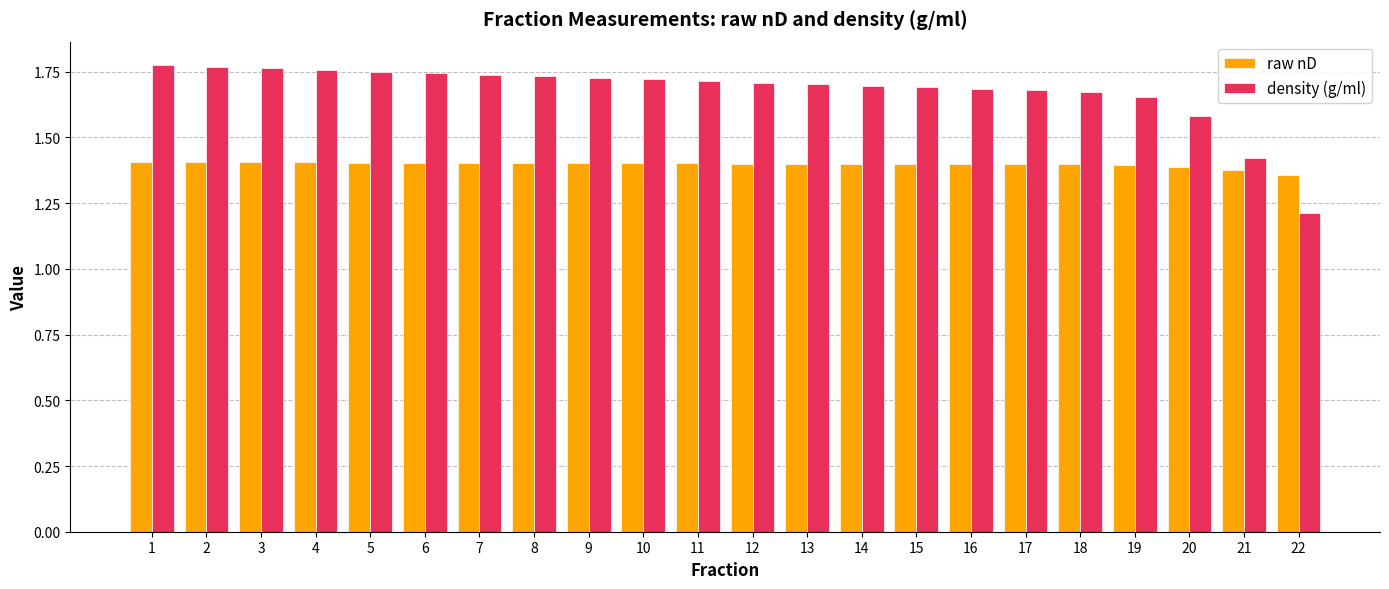

Between 5 and 21, which series saw the biggest shift?

density (g/ml)